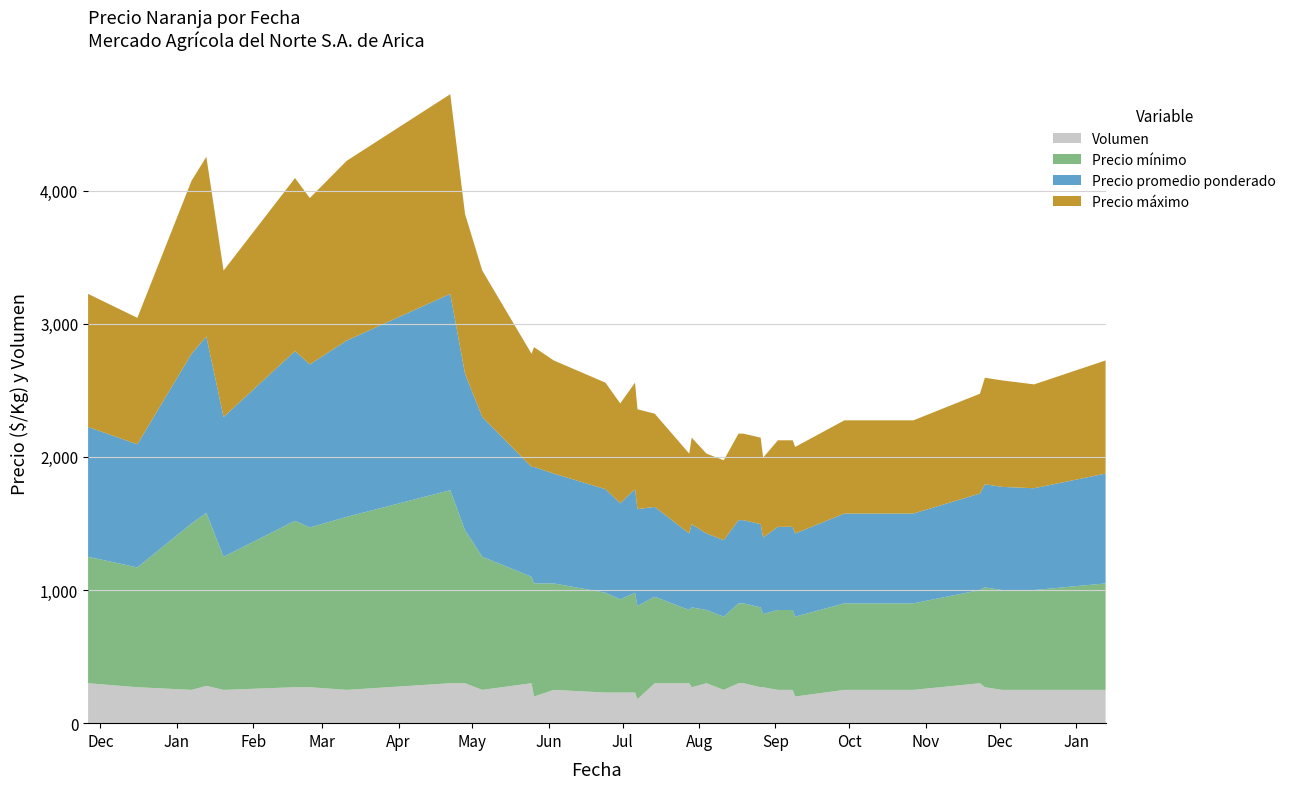

Reading right to left, transcribe all the data shown in this chart.

Precio promedio ponderado: 825	765	775	775	725	675	675	675	675	625	625	625	575	625	625	625	575	575	625	575	675	728	778	722	778	825	875	825	1050	1175	1475	1325	1225	1275	1050	1325	1275	925	975
Precio mínimo: 800	750	750	750	700	650	650	650	650	600	600	600	550	600	600	600	550	550	600	550	650	700	750	700	750	800	850	800	1000	1150	1450	1300	1200	1250	1000	1300	1250	900	950
Precio máximo: 850	780	800	800	750	700	700	700	700	650	650	650	600	650	650	650	600	600	650	600	700	750	800	750	800	850	900	850	1100	1200	1500	1350	1250	1300	1100	1350	1300	950	1000
Volumen: 250	250	250	270	300	250	250	250	250	200	250	250	270	270	300	300	250	300	270	300	300	180	230	230	230	250	200	300	250	300	300	250	270	270	250	280	250	270	300